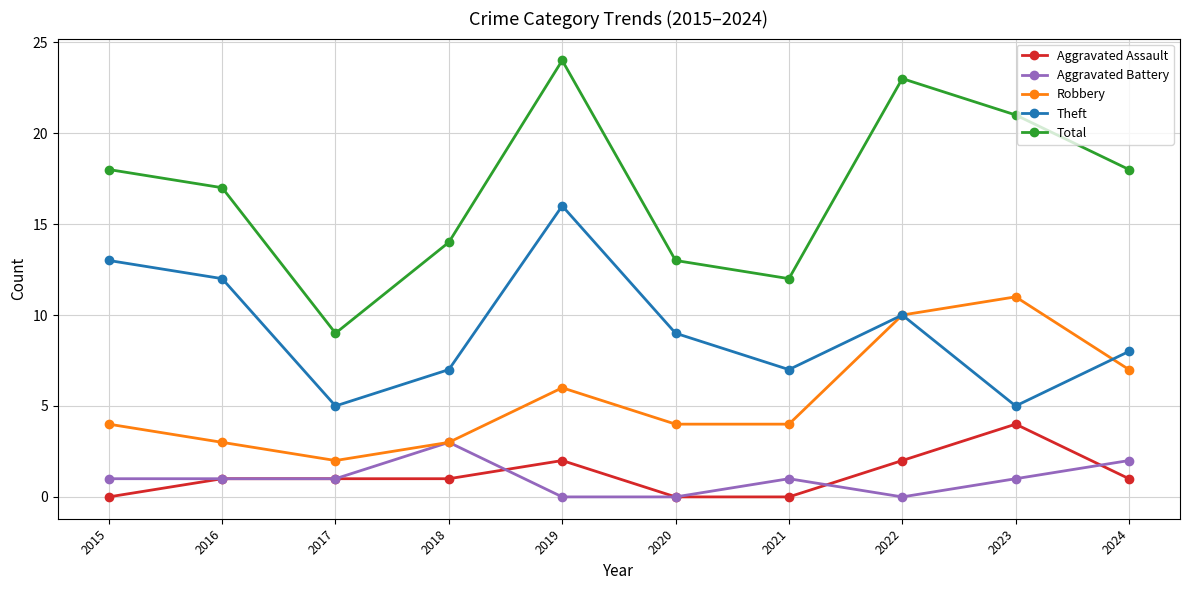

True or false: Total and Robbery intersect in this chart.

False